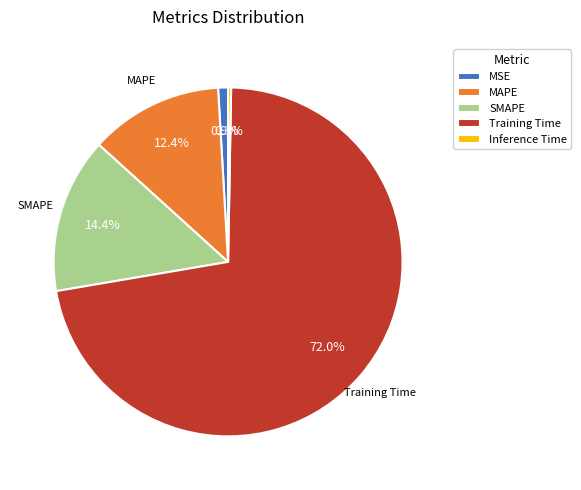

The SMAPE slice represents 5% of the pie. True or false?

False